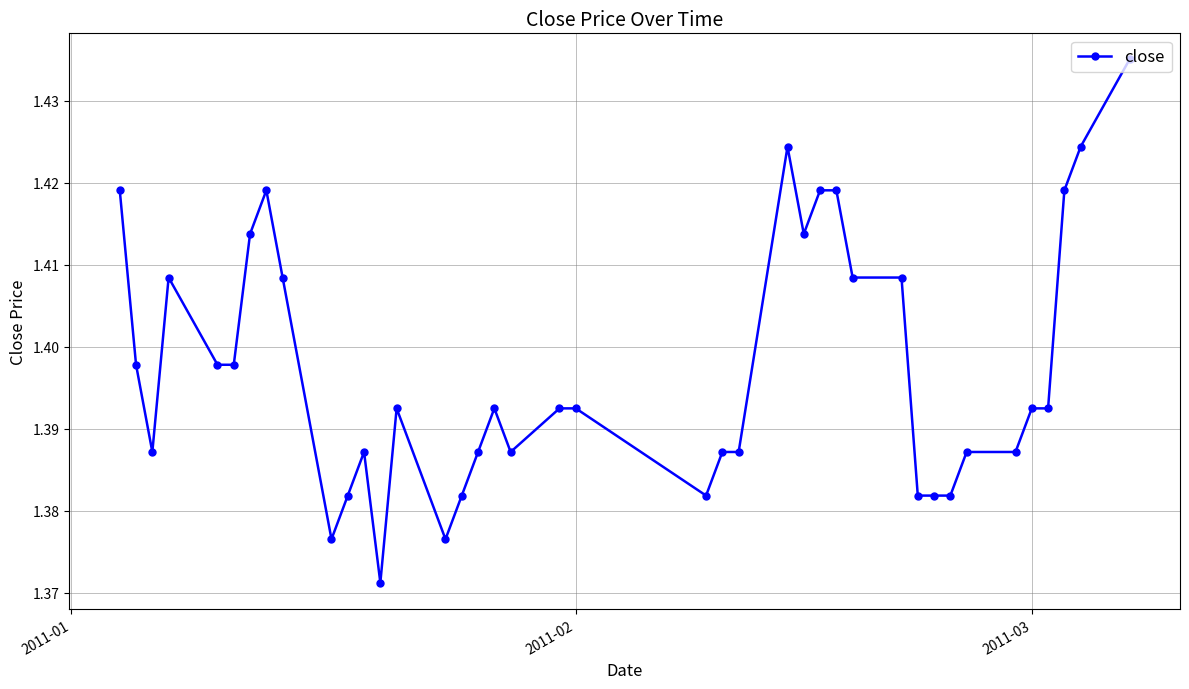

Count the values in the range 1 to 2.

40